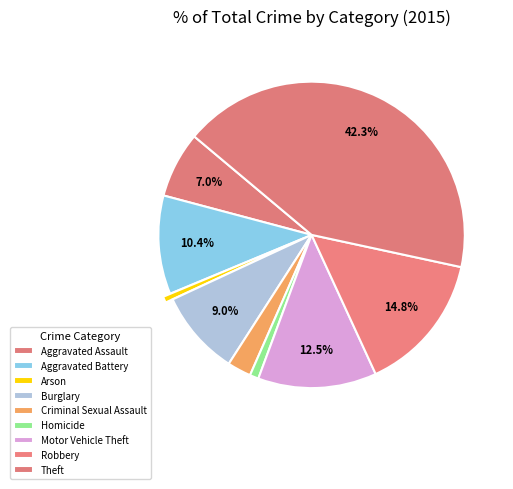

Rank the categories by value from highest to lowest.

Theft, Robbery, Motor Vehicle Theft, Aggravated Battery, Burglary, Aggravated Assault, Criminal Sexual Assault, Homicide, Arson